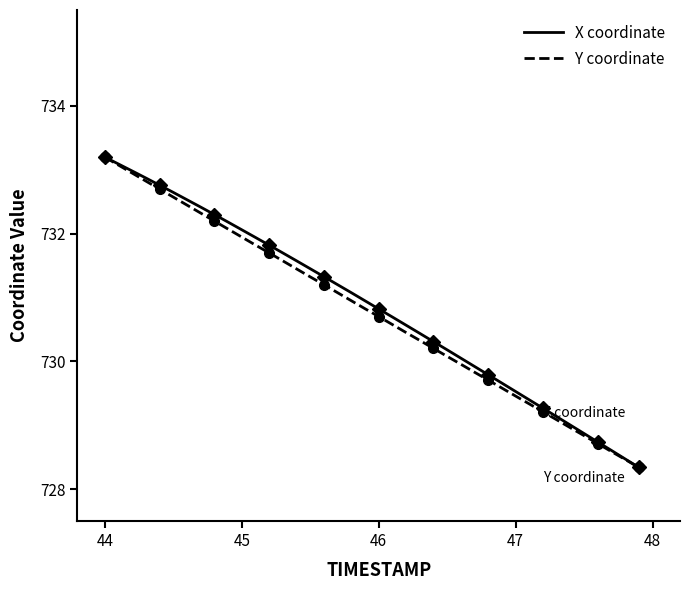

What is the lowest value of the Y coordinate series?

728.3